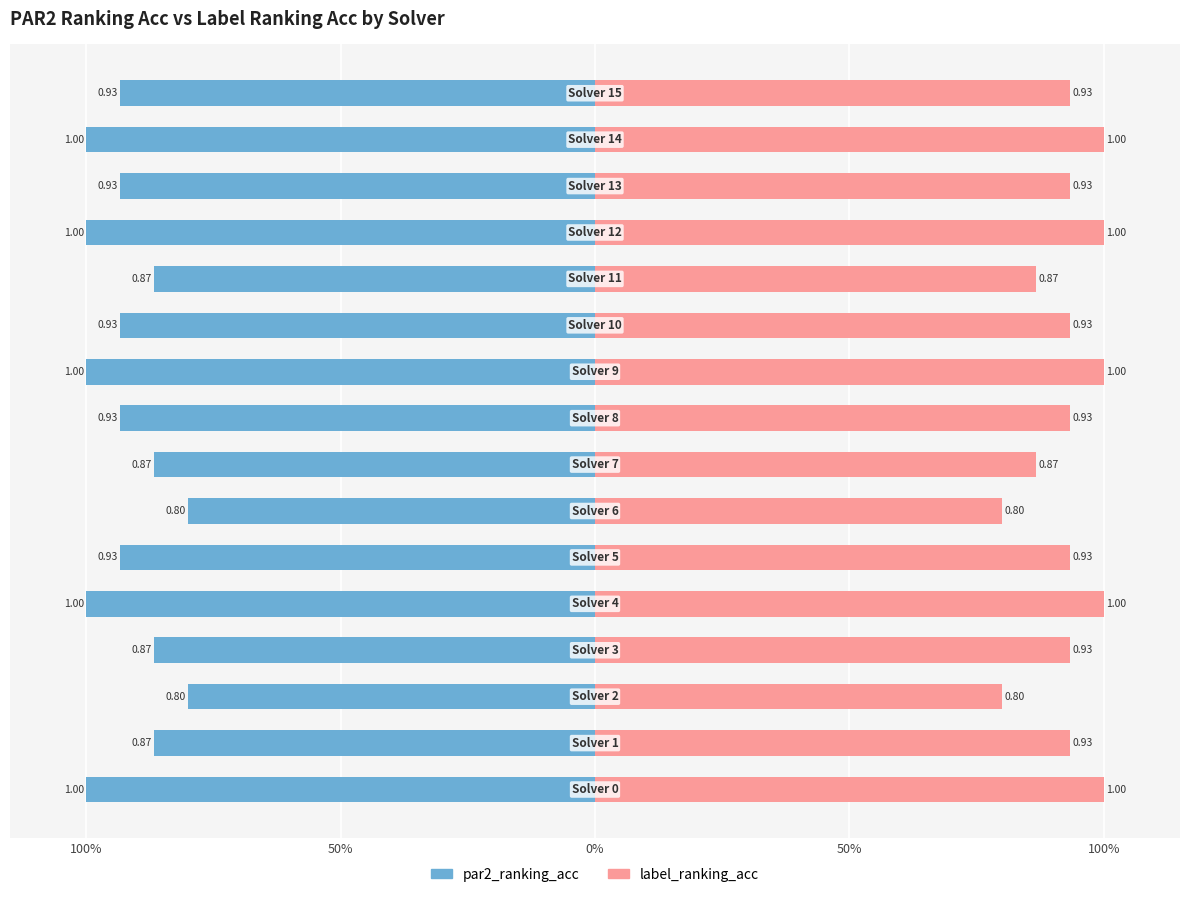

At how many categories does at least one series exceed 0?

16